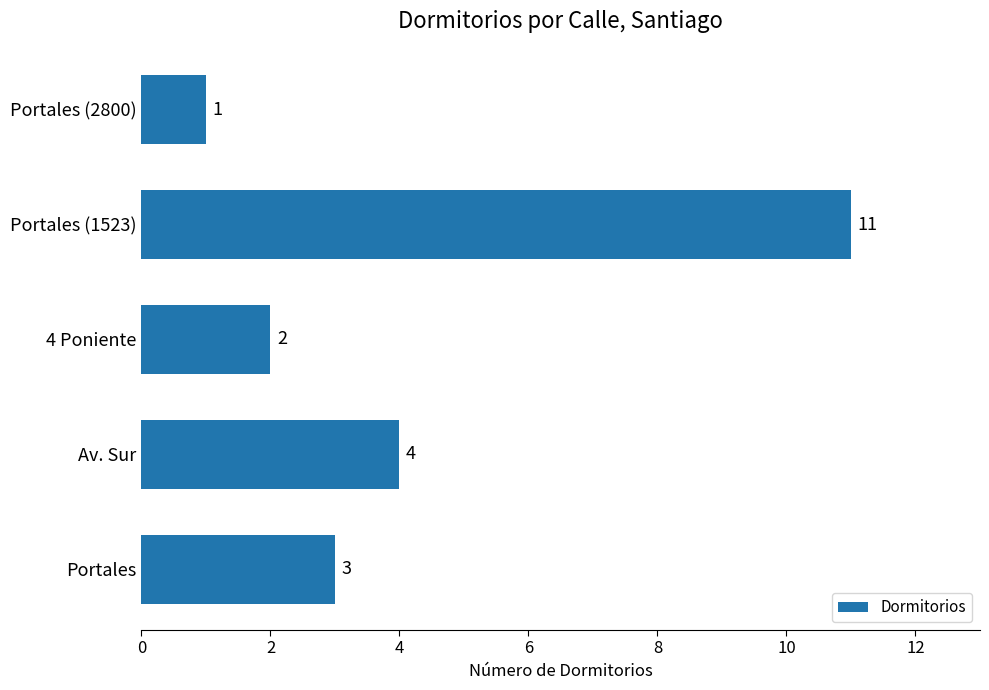

What is the maximum value shown in the chart?

11